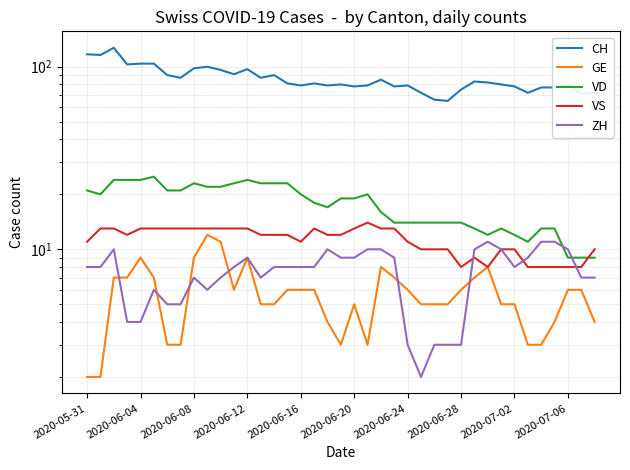

Does the chart have visible grid lines?

Yes